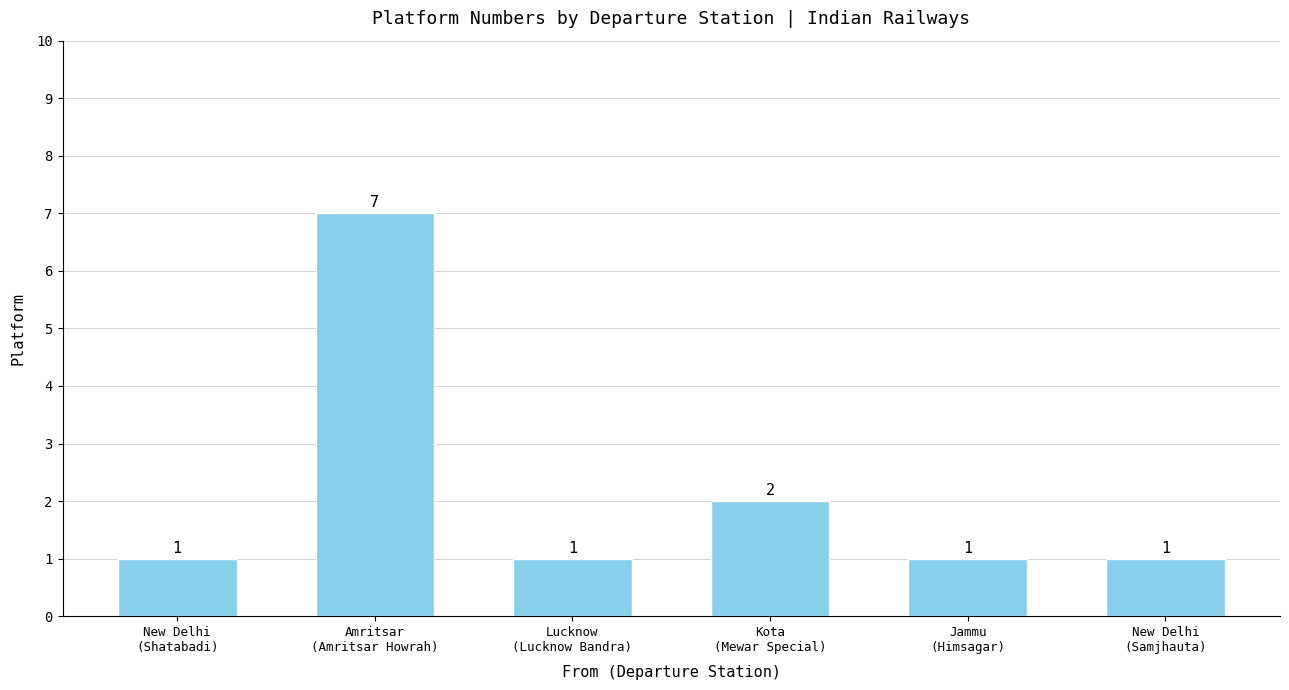

Count the values in the range 1 to 2.

5